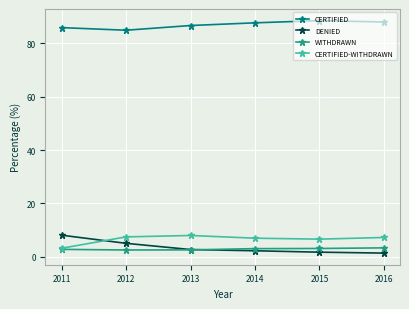

Is it true that CERTIFIED equals 119.2 at 2013?

False